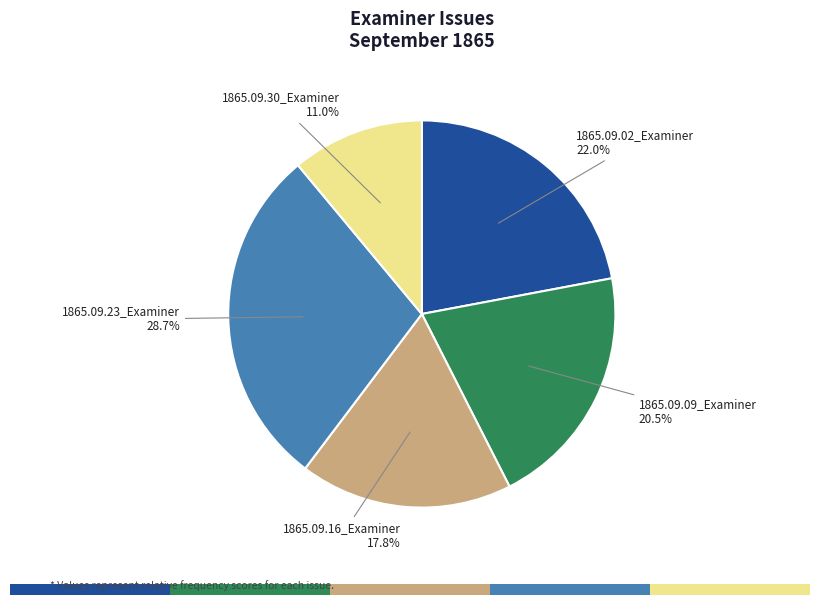

What percentage do 1865.09.09_Examiner and 1865.09.16_Examiner together represent?

38.3%